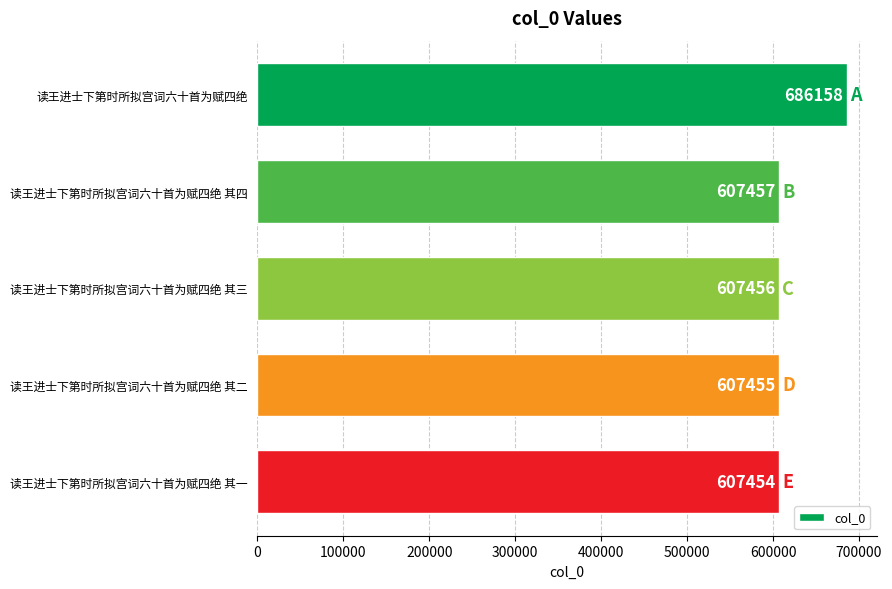

Rank the categories by value from lowest to highest.

读王进士下第时所拟宫词六十首为赋四绝 其一, 读王进士下第时所拟宫词六十首为赋四绝 其二, 读王进士下第时所拟宫词六十首为赋四绝 其三, 读王进士下第时所拟宫词六十首为赋四绝 其四, 读王进士下第时所拟宫词六十首为赋四绝